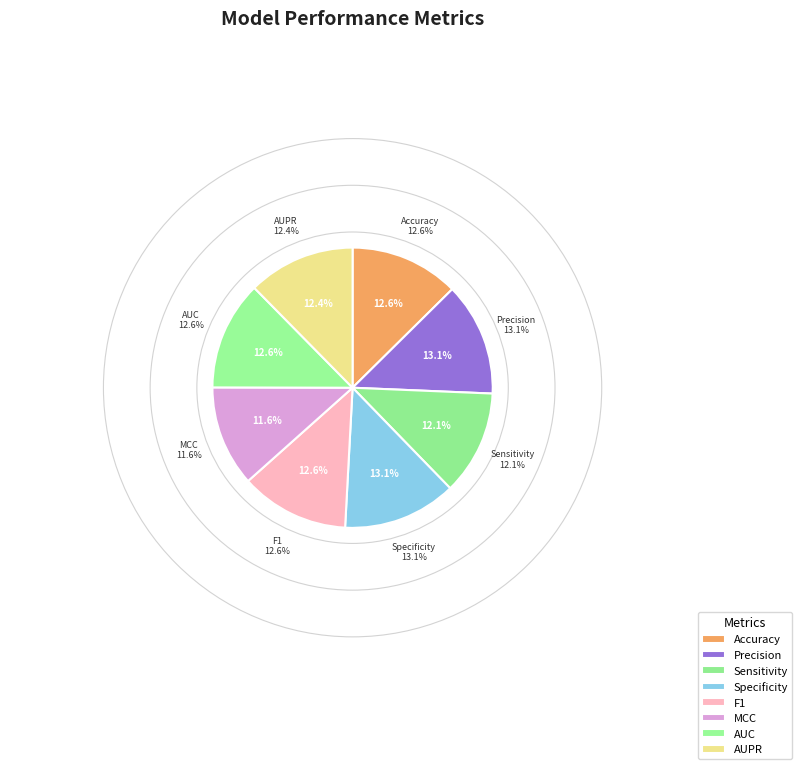

Which slice is the smallest?

MCC